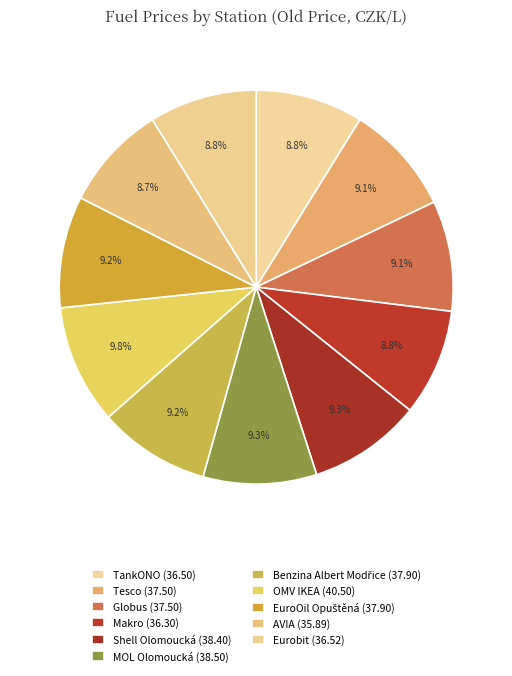

Is Makro the majority of the pie?

No